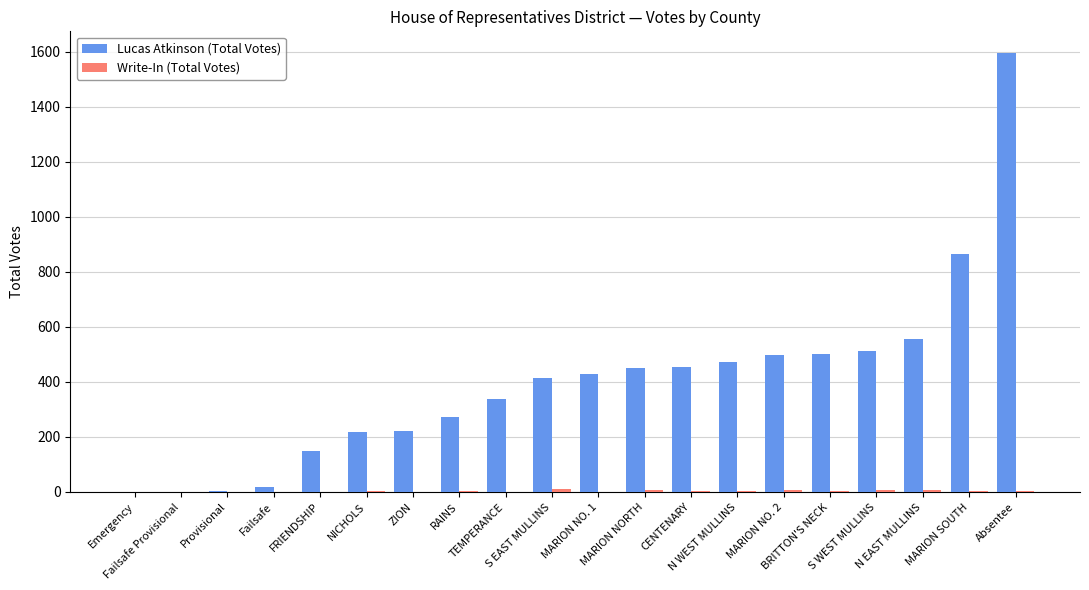

Is it true that Lucas Atkinson (Total Votes) equals 0 at Emergency?

True